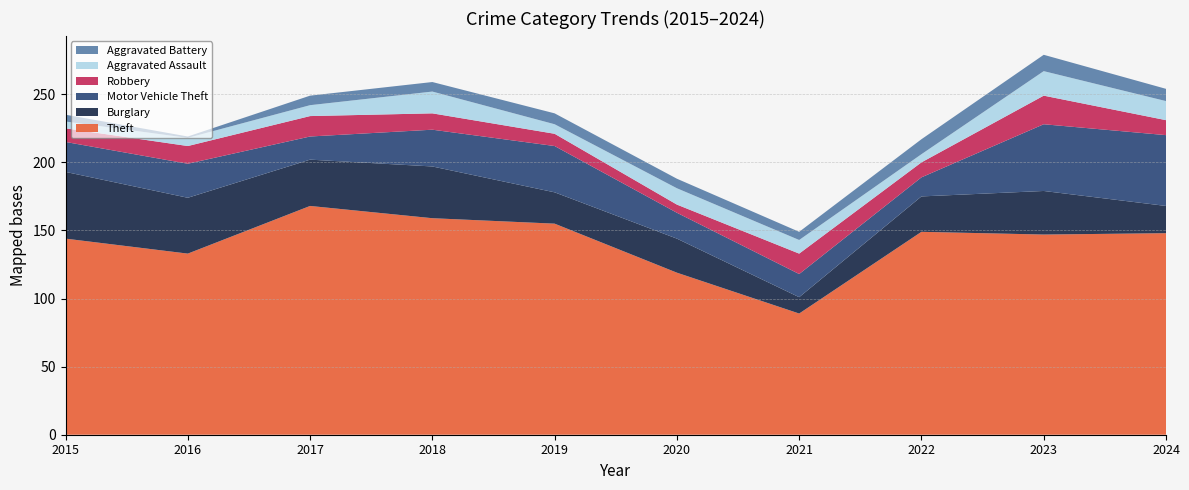

Reading right to left, what are all the values shown in this chart?

Theft: 148	147	149	89	119	155	159	168	133	144
Burglary: 20	32	26	12	25	23	38	34	41	49
Motor Vehicle Theft: 52	49	14	17	19	34	27	17	25	22
Robbery: 11	21	11	15	6	9	12	15	13	10
Aggravated Assault: 14	18	6	10	12	7	16	8	6	5
Aggravated Battery: 9	12	11	6	7	8	7	7	1	5